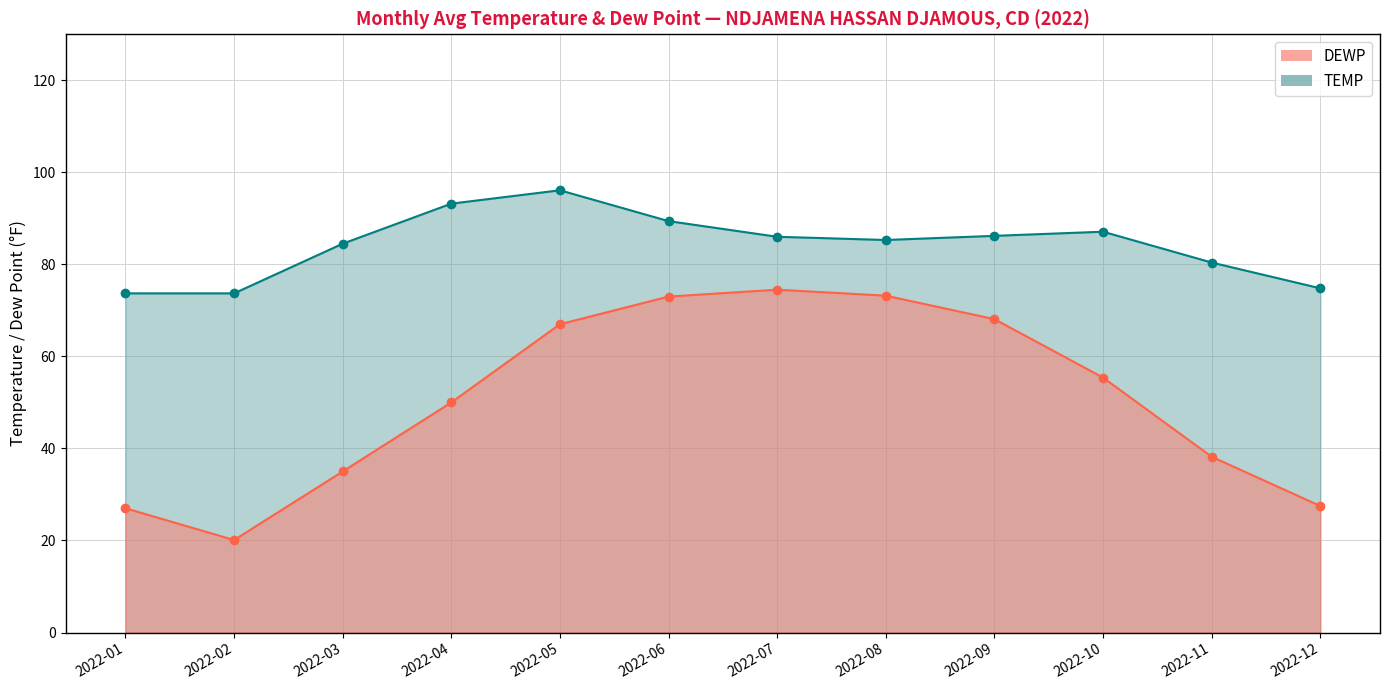

At which category does the chart reach its minimum across all series?

2022-02